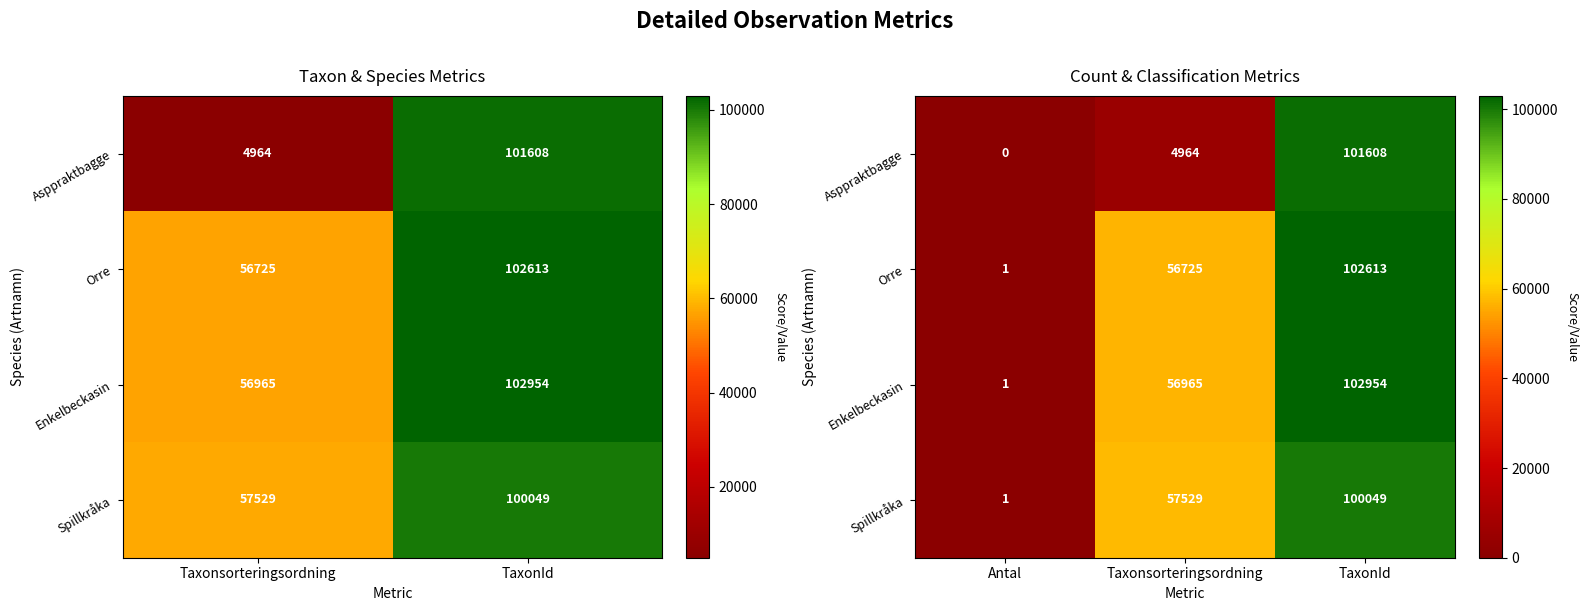

Between Taxonsorteringsordning and Antal, which is larger?

Taxonsorteringsordning